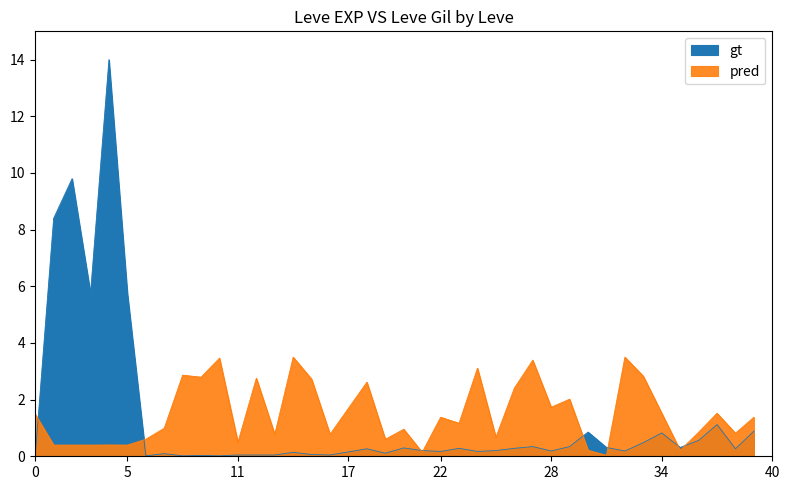

The value of gt at 15 is 0.1. True or false?

False